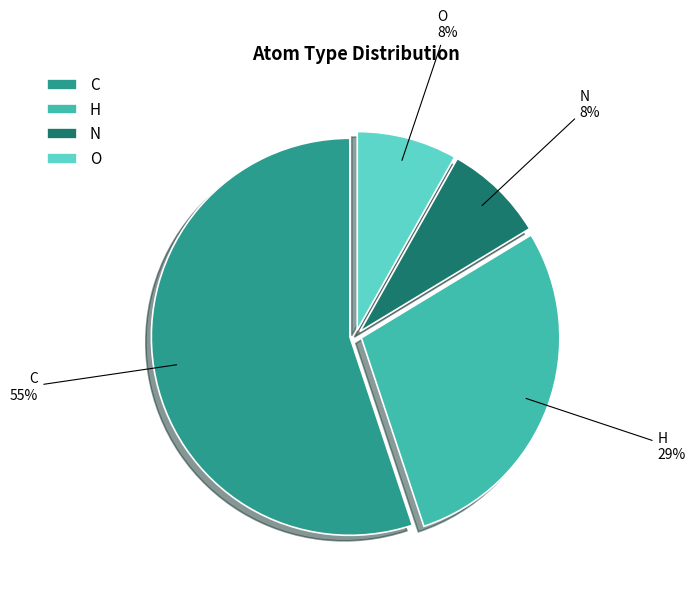

Approximately how many times larger is the value at N compared to H?

0.3